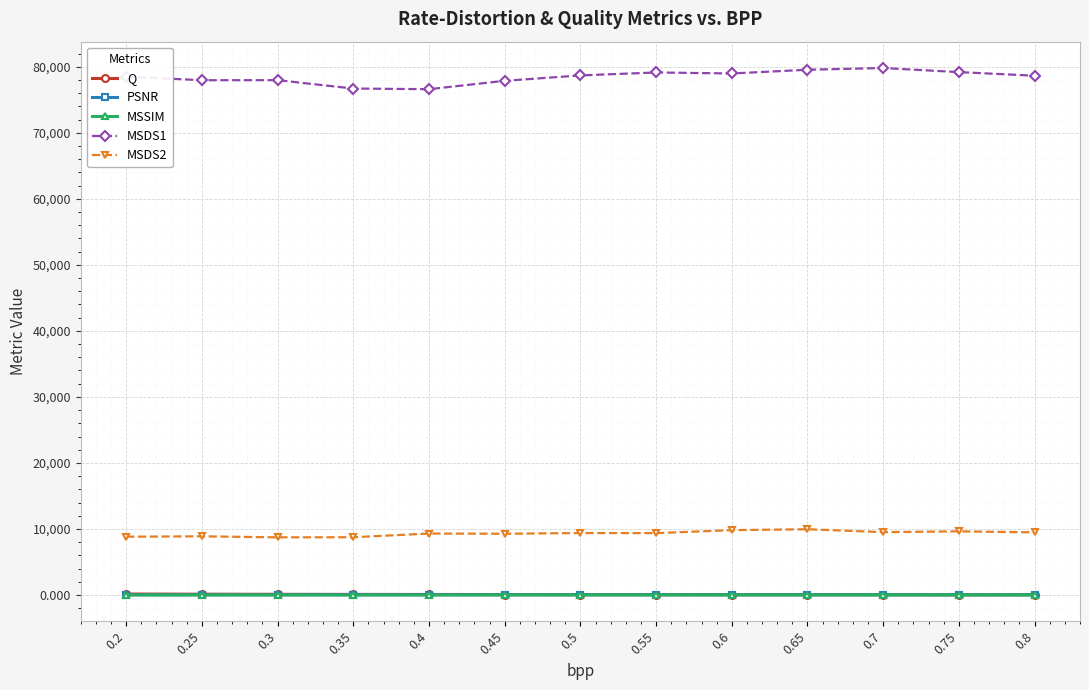

Which series has the widest spread of values?

MSDS1